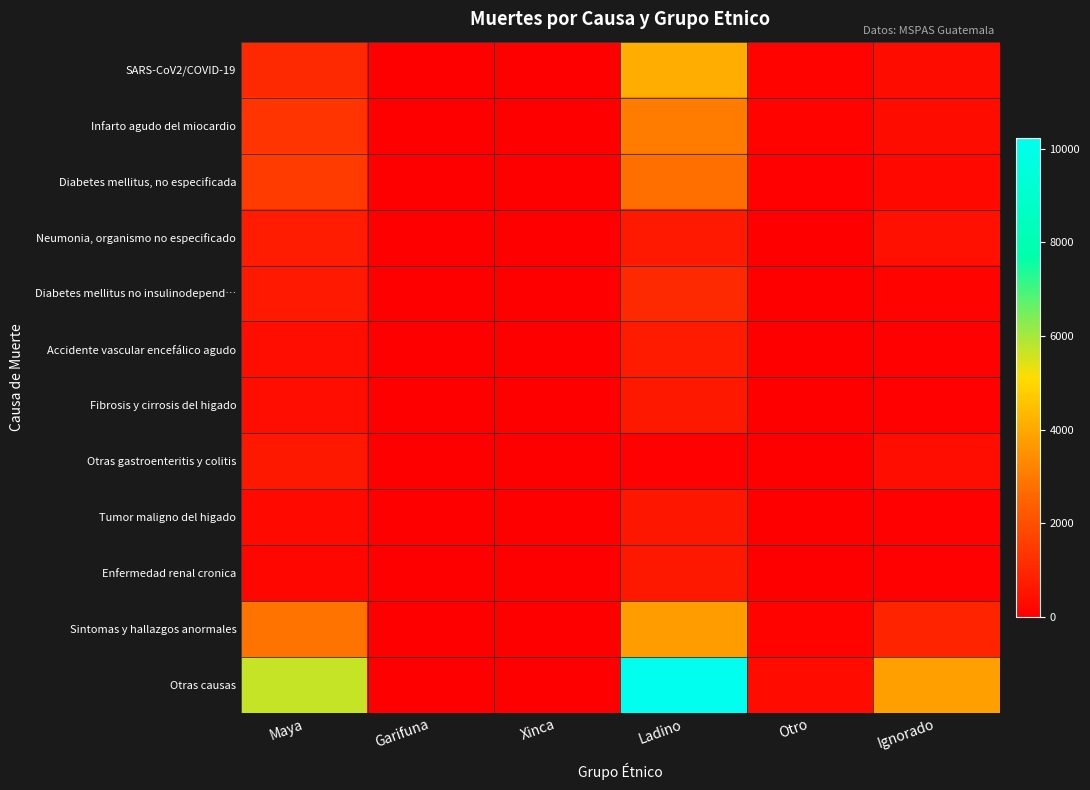

List the series in order of their peak value, highest first.

Otras causas, SARS-CoV2/COVID-19, Sintomas y hallazgos anormales, Infarto agudo del miocardio, Diabetes mellitus, no especificada, Diabetes mellitus no insulinodepend…, Neumonia, organismo no especificado, Accidente vascular encefálico agudo, Otras gastroenteritis y colitis, Enfermedad renal cronica, Fibrosis y cirrosis del higado, Tumor maligno del higado